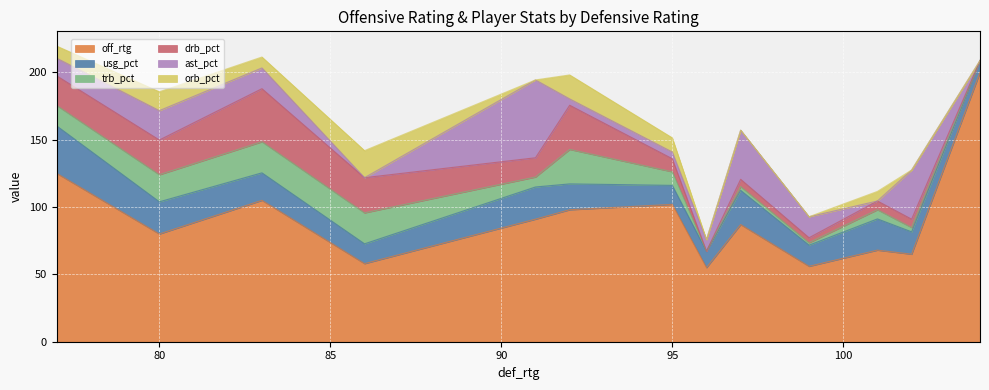

What is the value of the off_rtg point at the 10th from the left?

56.0